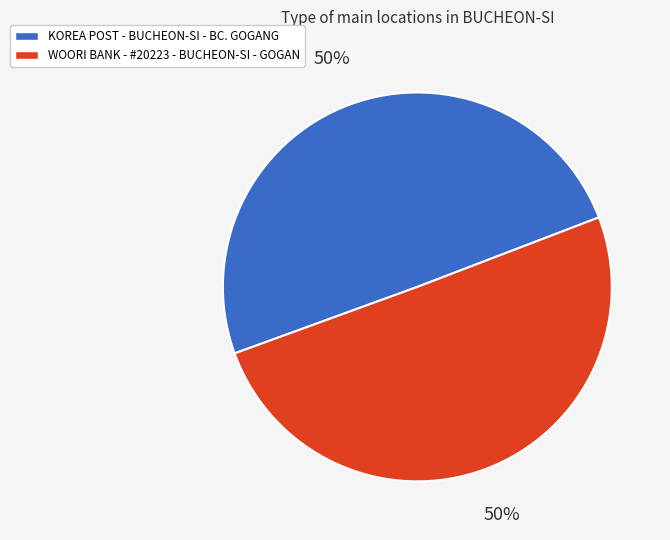

Approximately how many times larger is the value at WOORI BANK - #20223 - BUCHEON-SI - GOGAN compared to KOREA POST - BUCHEON-SI - BC. GOGANG?

1.0